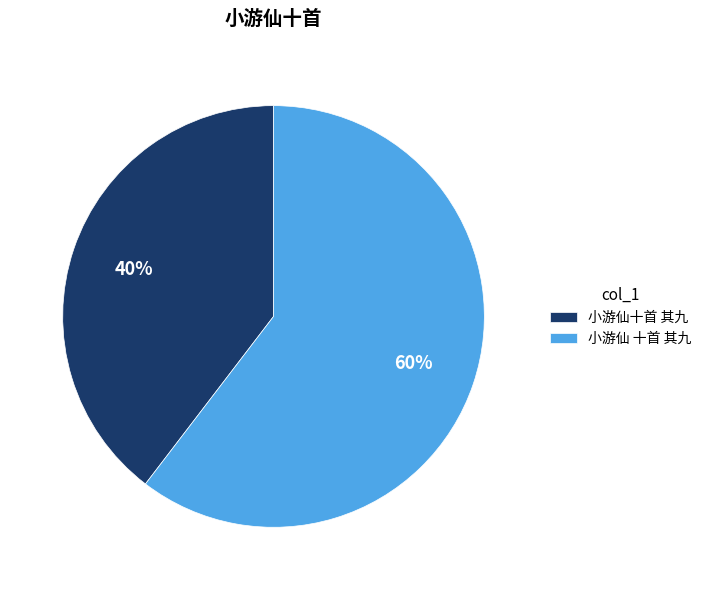

True or false: 小游仙十首 其九 accounts for 51% of the total.

False